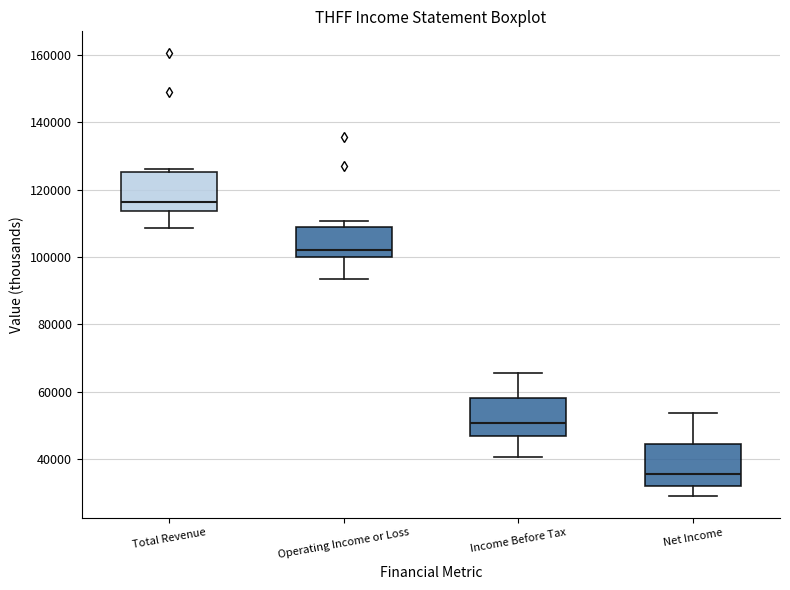

Which box's median line is the lowest?

Net Income